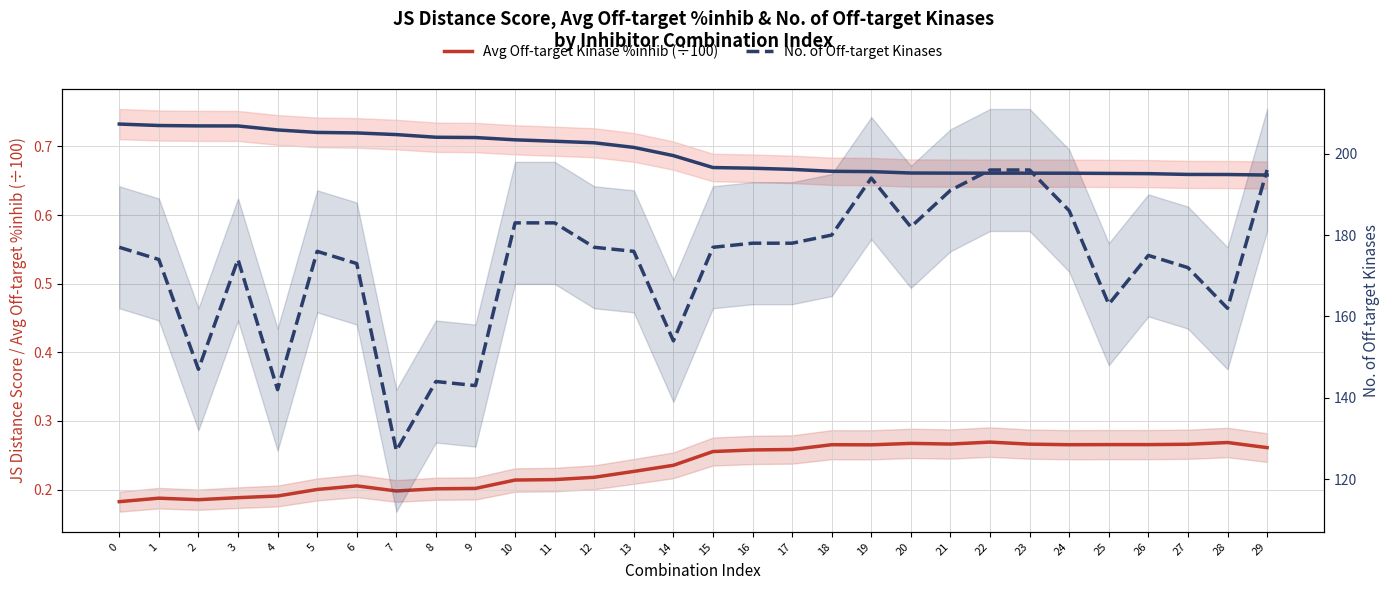

Is the value of JS Distance Score at 21 greater than the value of Avg Off-target Kinase %inhib (÷100) at 8?

Yes